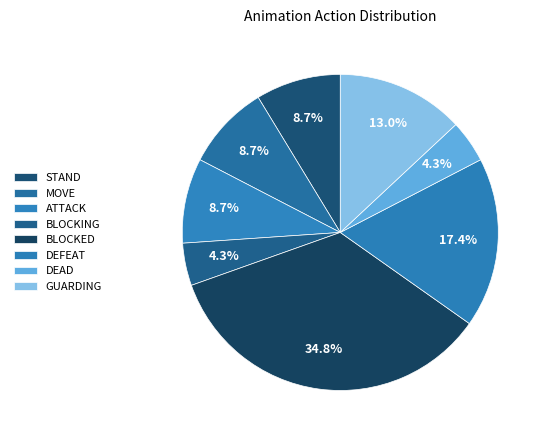

What is the largest slice in the pie chart?

BLOCKED